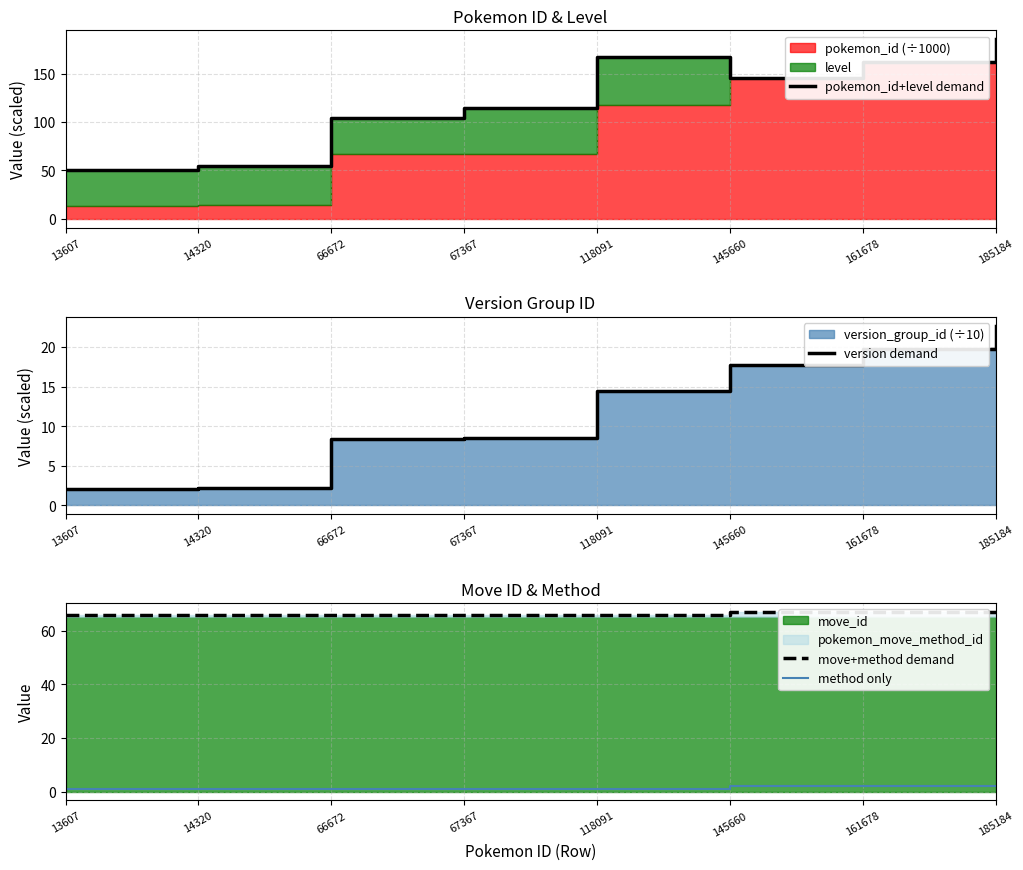

Does the chart have visible grid lines?

Yes